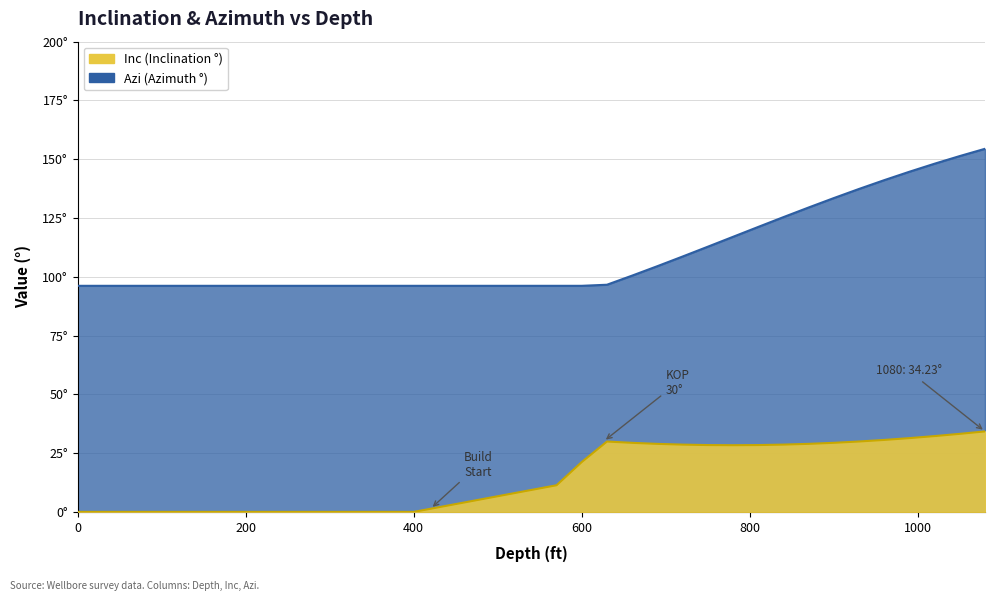

List the series in order of their overall mean, lowest first.

Inc, Azi